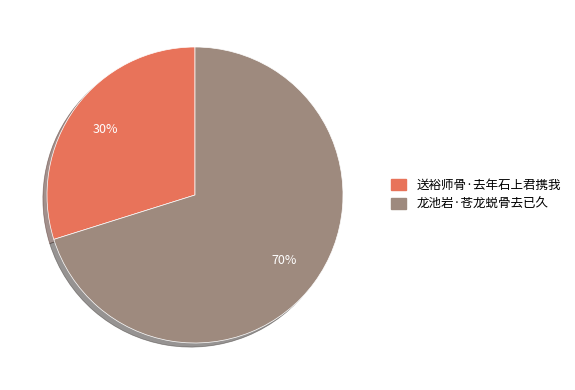

Which category has the biggest portion of the pie?

龙池岩·苍龙蜕骨去已久